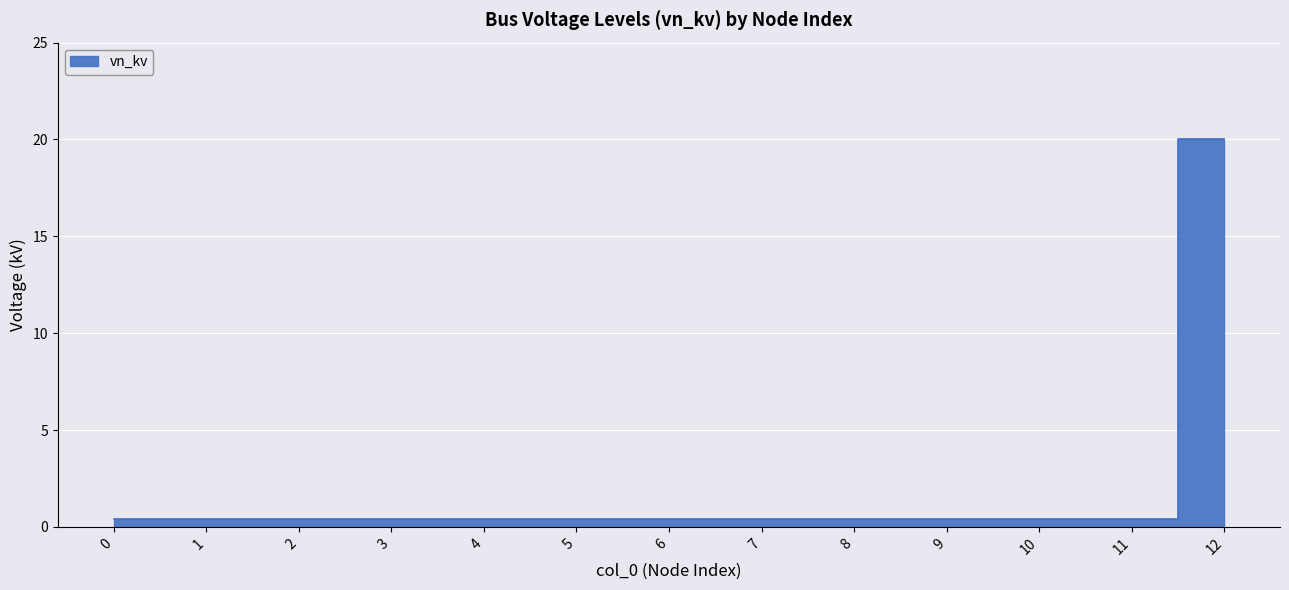

How many lines are shown in the chart?

1